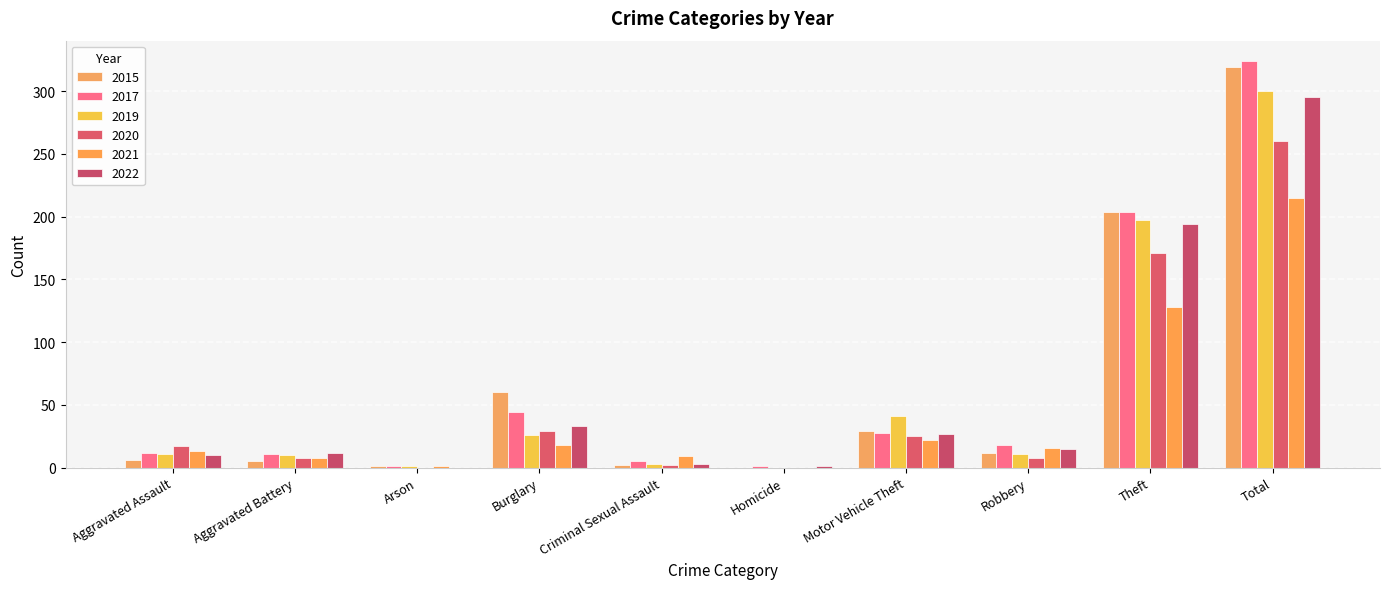

The value of 2017 at Criminal Sexual Assault is 5. True or false?

True